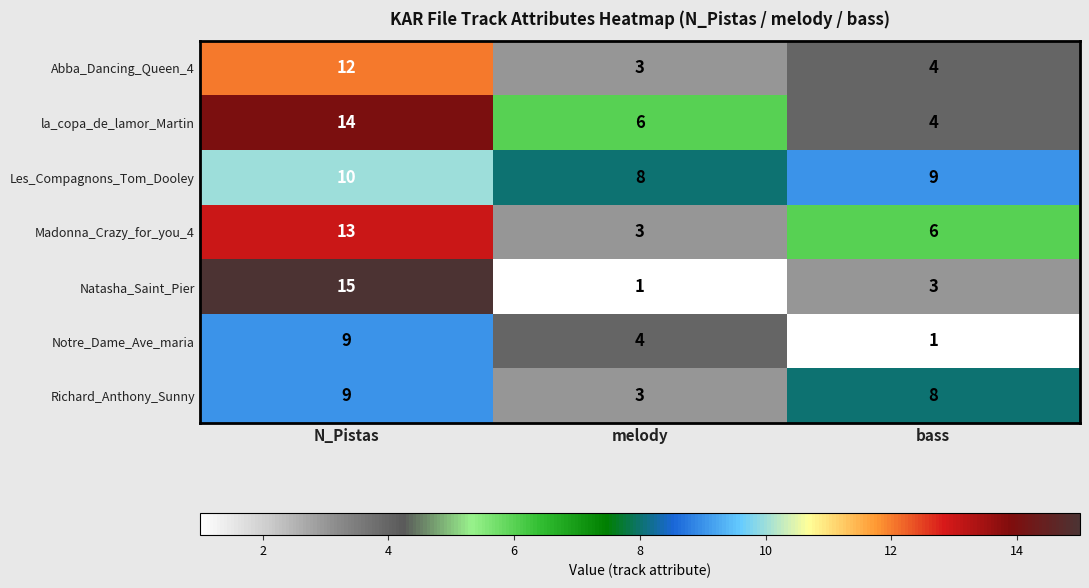

Reading left to right, what are all the values shown in this chart?

Abba_Dancing_Queen_4: N_Pistas=12	melody=3	bass=4
la_copa_de_lamor_Martin: N_Pistas=14	melody=6	bass=4
Les_Compagnons_Tom_Dooley: N_Pistas=10	melody=8	bass=9
Madonna_Crazy_for_you_4: N_Pistas=13	melody=3	bass=6
Natasha_Saint_Pier: N_Pistas=15	melody=1	bass=3
Notre_Dame_Ave_maria: N_Pistas=9	melody=4	bass=1
Richard_Anthony_Sunny: N_Pistas=9	melody=3	bass=8